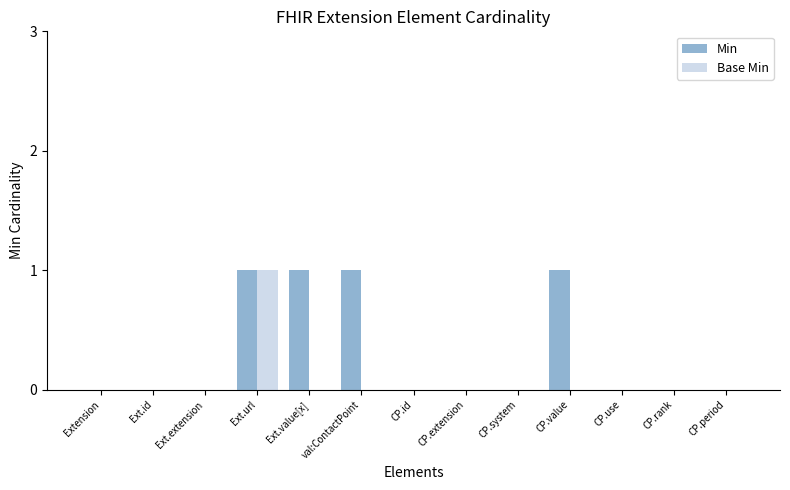

What is the sum of all Min values?

4